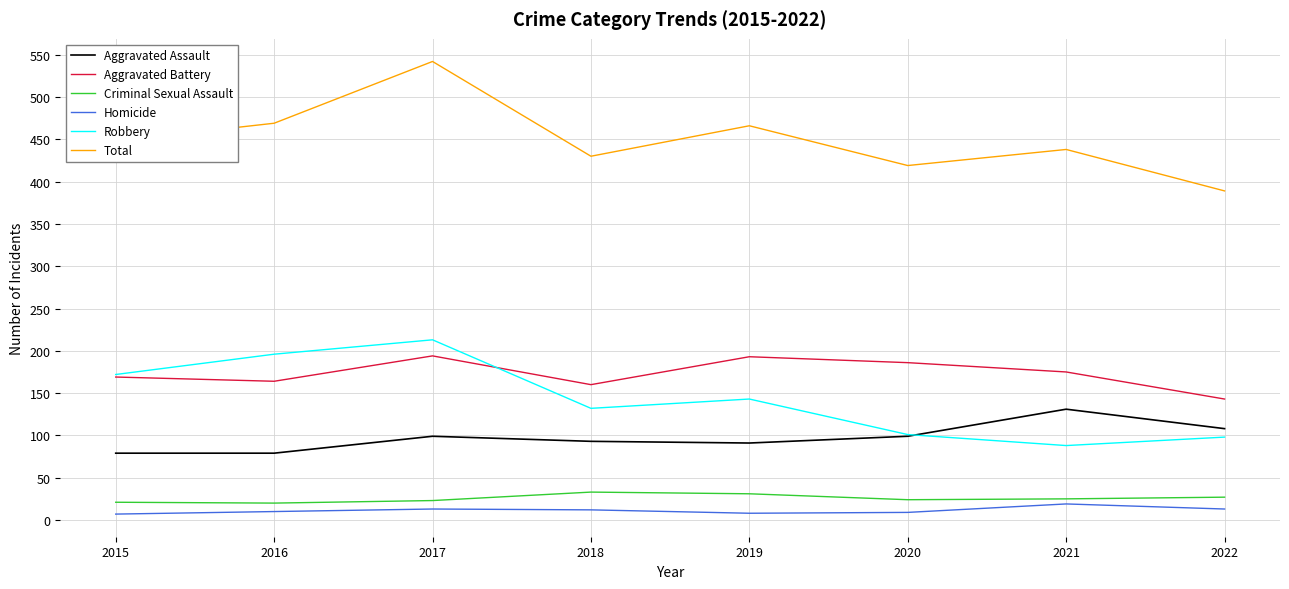

True or false: Criminal Sexual Assault and Total intersect in this chart.

False